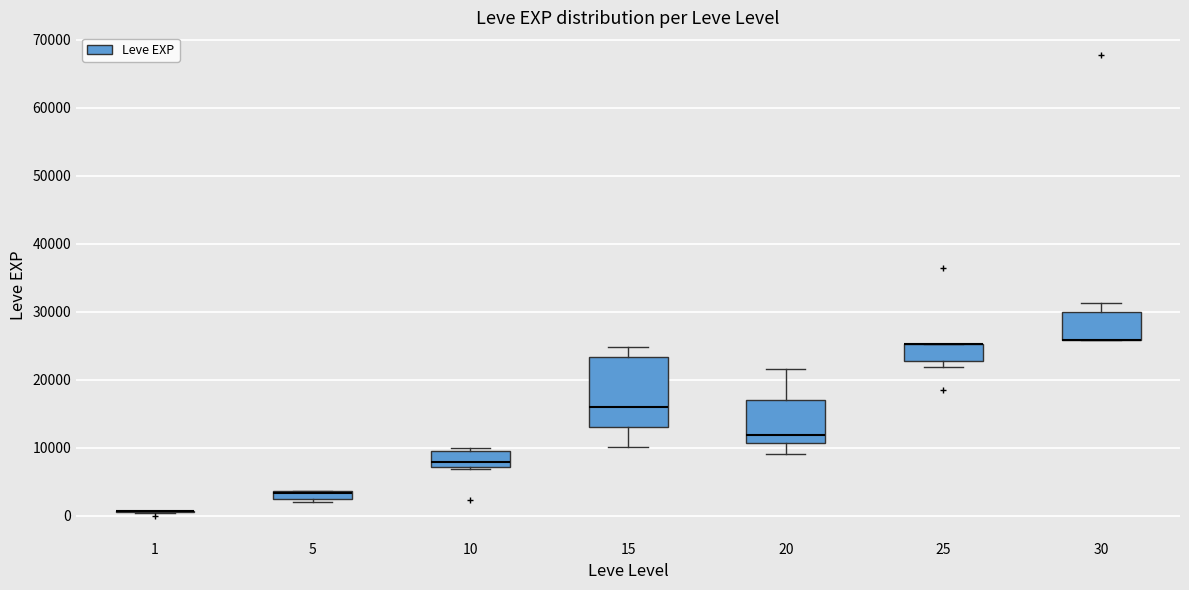

Comparing the boxes themselves (not the whiskers), which one is the tallest?

15